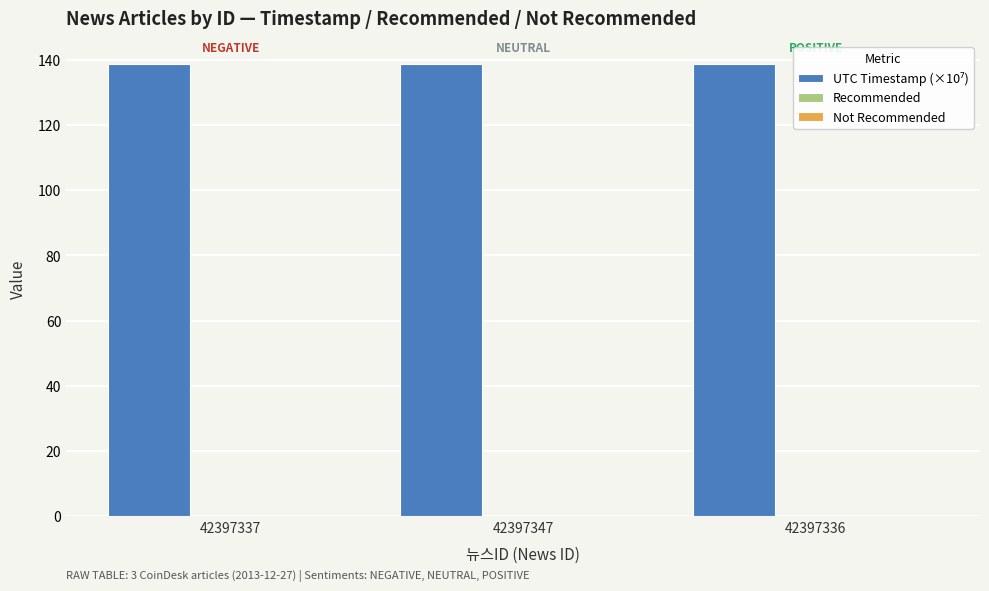

Reading left to right, transcribe all the data shown in this chart.

138.8	138.8	138.8